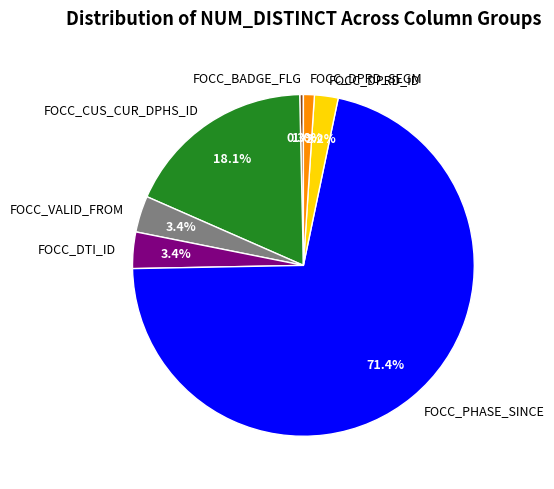

Which slice is the smallest?

FOCC_BADGE_FLG